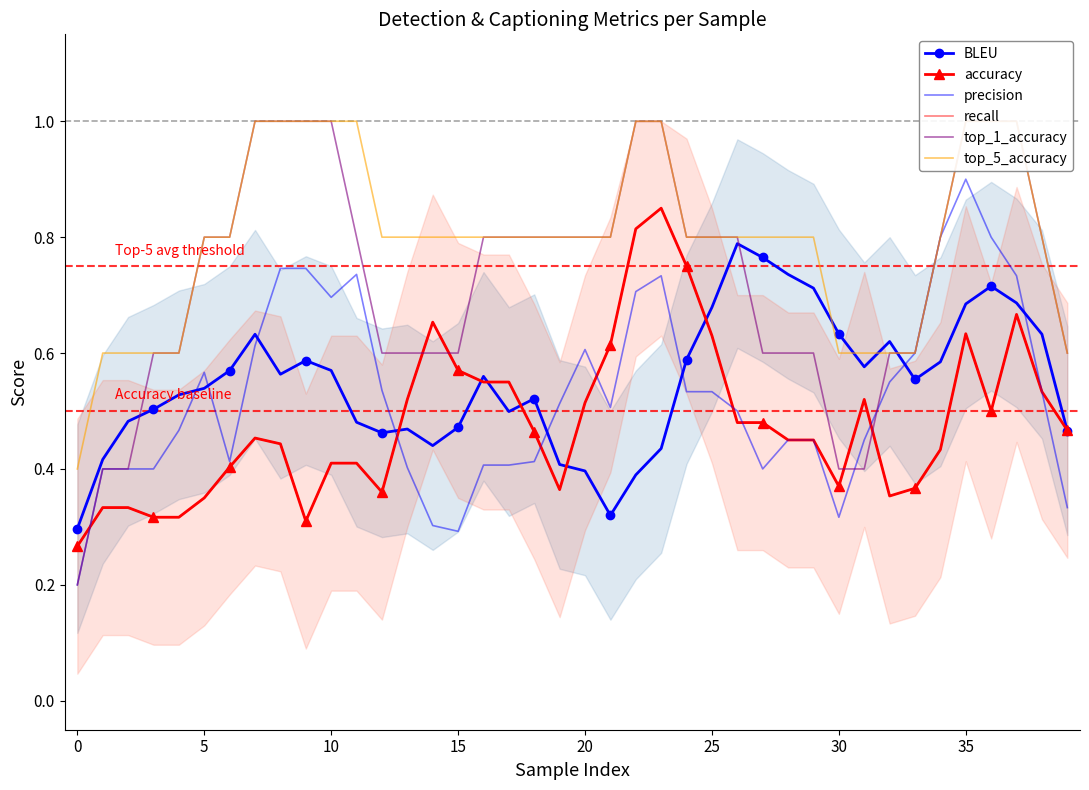

Reading left to right, extract all data points from this chart.

BLEU: 0.3	0.4	0.5	0.5	0.5	0.5	0.6	0.6	0.6	0.6	0.6	0.5	0.5	0.5	0.4	0.5	0.6	0.5	0.5	0.4	0.4	0.3	0.4	0.4	0.6	0.7	0.8	0.8	0.7	0.7	0.6	0.6	0.6	0.6	0.6	0.7	0.7	0.7	0.6	0.5
accuracy: 0.3	0.3	0.3	0.3	0.3	0.3	0.4	0.5	0.4	0.3	0.4	0.4	0.4	0.5	0.7	0.6	0.6	0.6	0.5	0.4	0.5	0.6	0.8	0.8	0.8	0.6	0.5	0.5	0.5	0.5	0.4	0.5	0.4	0.4	0.4	0.6	0.5	0.7	0.5	0.5
precision: 0.2	0.4	0.4	0.4	0.5	0.6	0.4	0.6	0.7	0.7	0.7	0.7	0.5	0.4	0.3	0.3	0.4	0.4	0.4	0.5	0.6	0.5	0.7	0.7	0.5	0.5	0.5	0.4	0.5	0.5	0.3	0.5	0.6	0.6	0.8	0.9	0.8	0.7	0.5	0.3
recall: 0.3	0.3	0.3	0.3	0.3	0.3	0.4	0.5	0.4	0.3	0.4	0.4	0.4	0.5	0.7	0.6	0.6	0.6	0.5	0.4	0.5	0.6	0.8	0.8	0.8	0.6	0.5	0.5	0.5	0.5	0.4	0.5	0.4	0.4	0.4	0.6	0.5	0.7	0.5	0.5
top_1_accuracy: 0.2	0.4	0.4	0.6	0.6	0.8	0.8	1.0	1.0	1.0	1.0	0.8	0.6	0.6	0.6	0.6	0.8	0.8	0.8	0.8	0.8	0.8	1.0	1.0	0.8	0.8	0.8	0.6	0.6	0.6	0.4	0.4	0.6	0.6	0.8	1.0	1.0	1.0	0.8	0.6
top_5_accuracy: 0.4	0.6	0.6	0.6	0.6	0.8	0.8	1.0	1.0	1.0	1.0	1.0	0.8	0.8	0.8	0.8	0.8	0.8	0.8	0.8	0.8	0.8	1.0	1.0	0.8	0.8	0.8	0.8	0.8	0.8	0.6	0.6	0.6	0.6	0.8	1.0	1.0	1.0	0.8	0.6